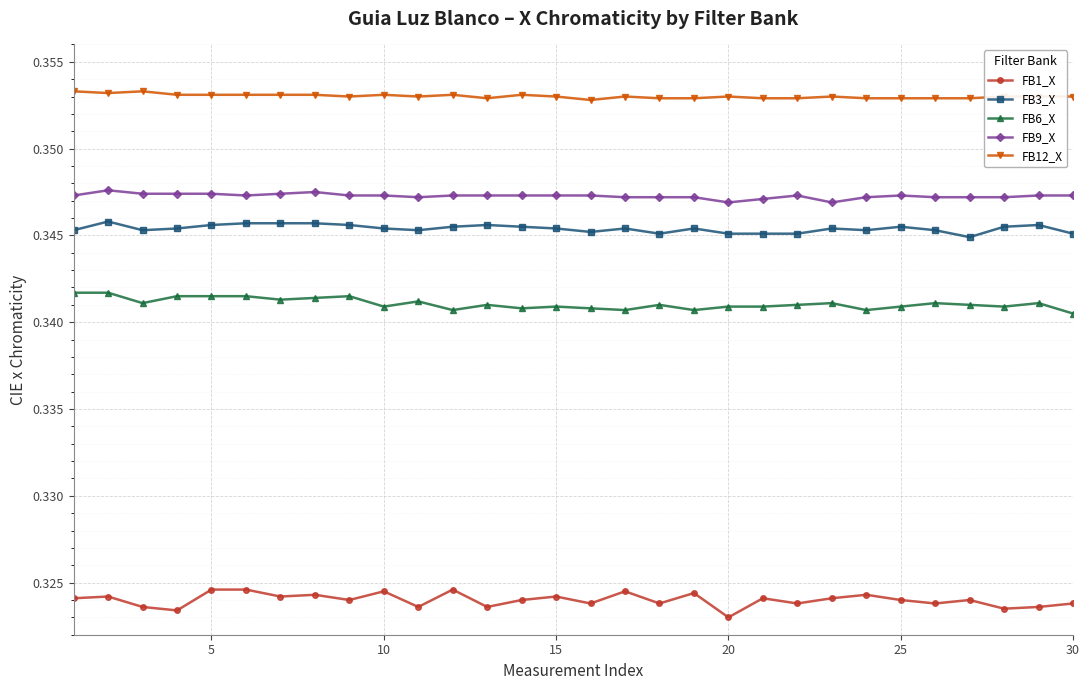

True or false: FB12_X and FB1_X cross at least once.

False